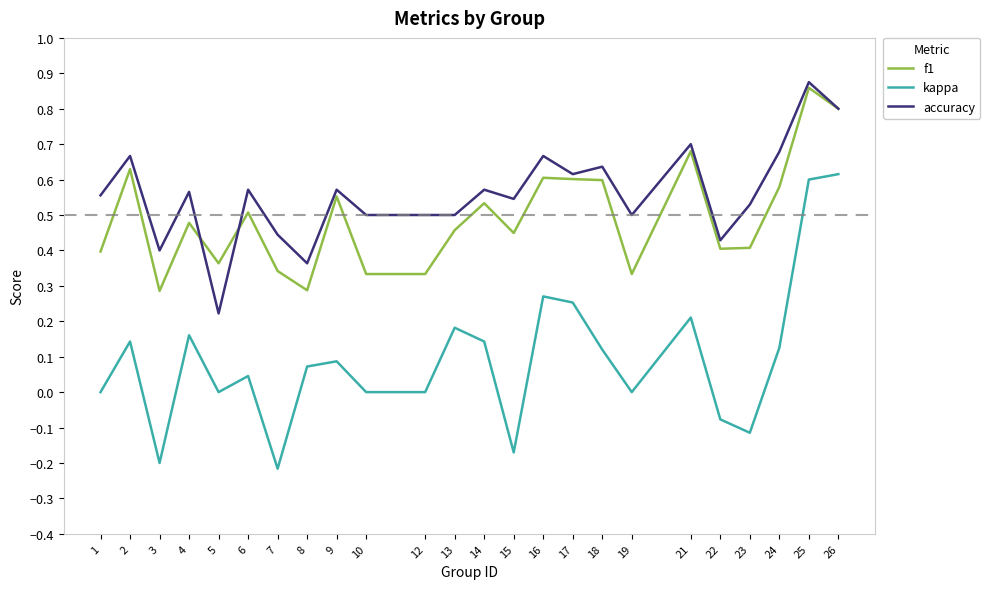

Is it true that kappa equals 0.3 at 13?

False